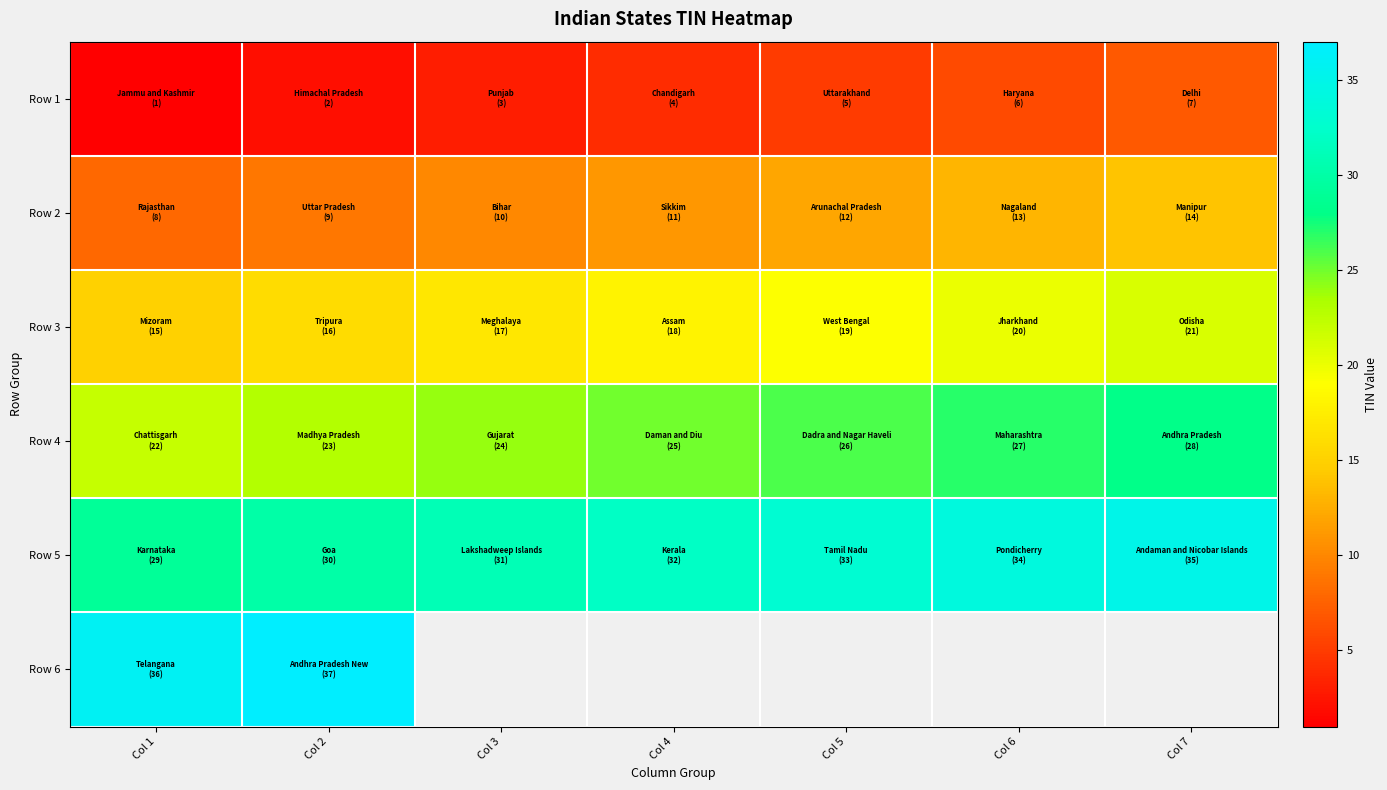

At which label does Row 5 reach its peak?

Col 7